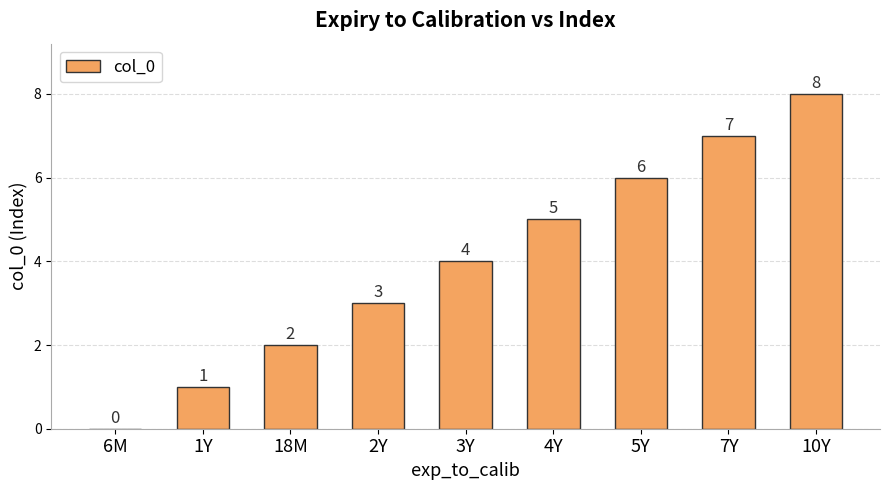

Where is the data nearest to the value 4?

3Y